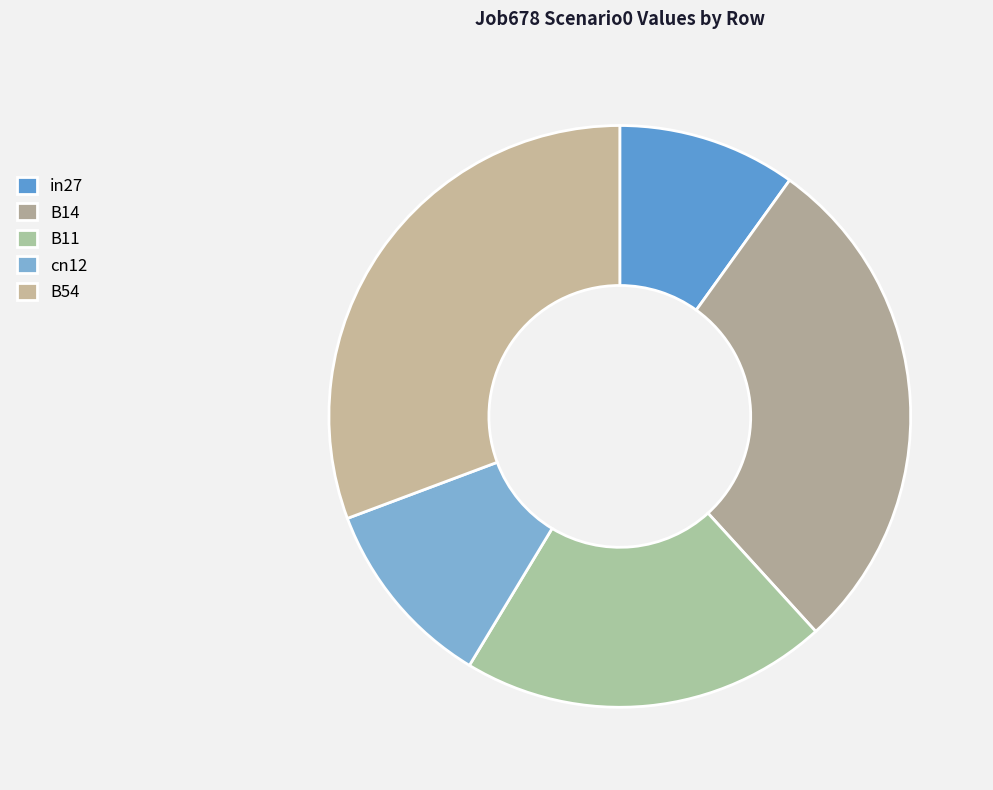

Is it true that cn12 is 1% of the pie?

False